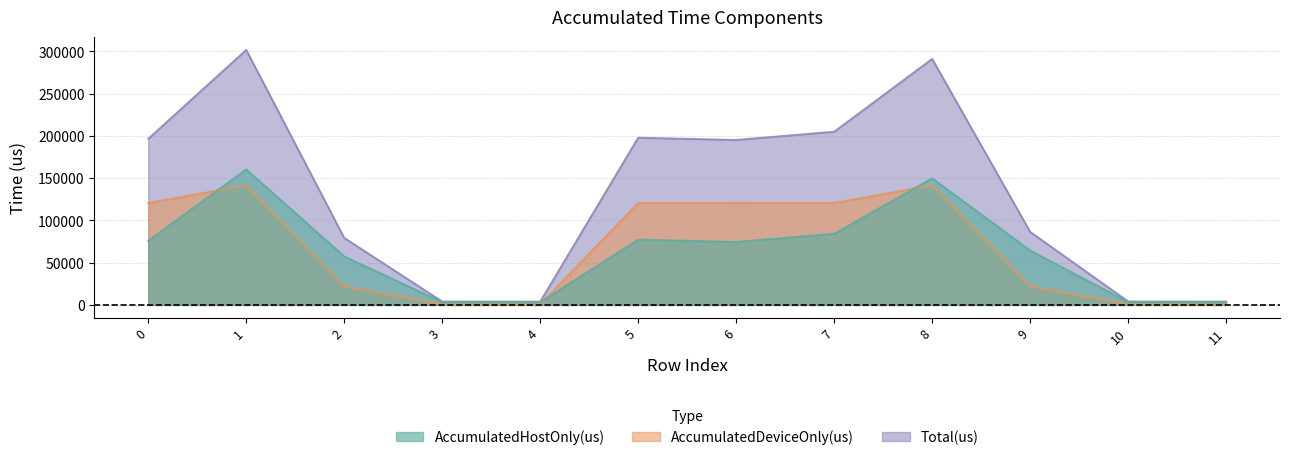

Where do AccumulatedHostOnly(us) and AccumulatedDeviceOnly(us) first cross each other?

0 and 1